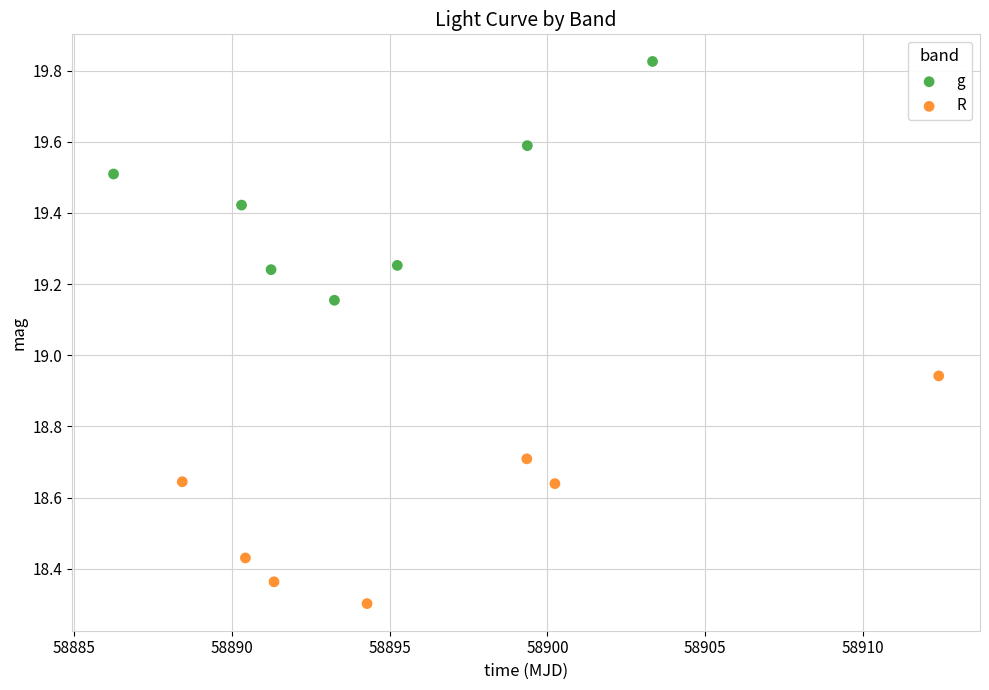

Which series reaches the minimum Y coordinate?

R